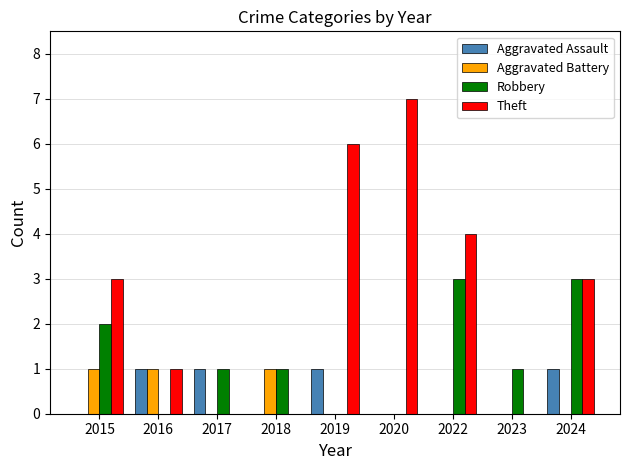

What is the sum of all Theft values?

24